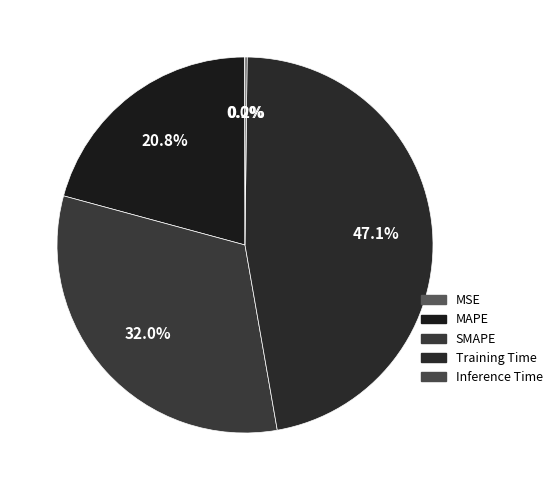

How many segments does this pie chart have?

5